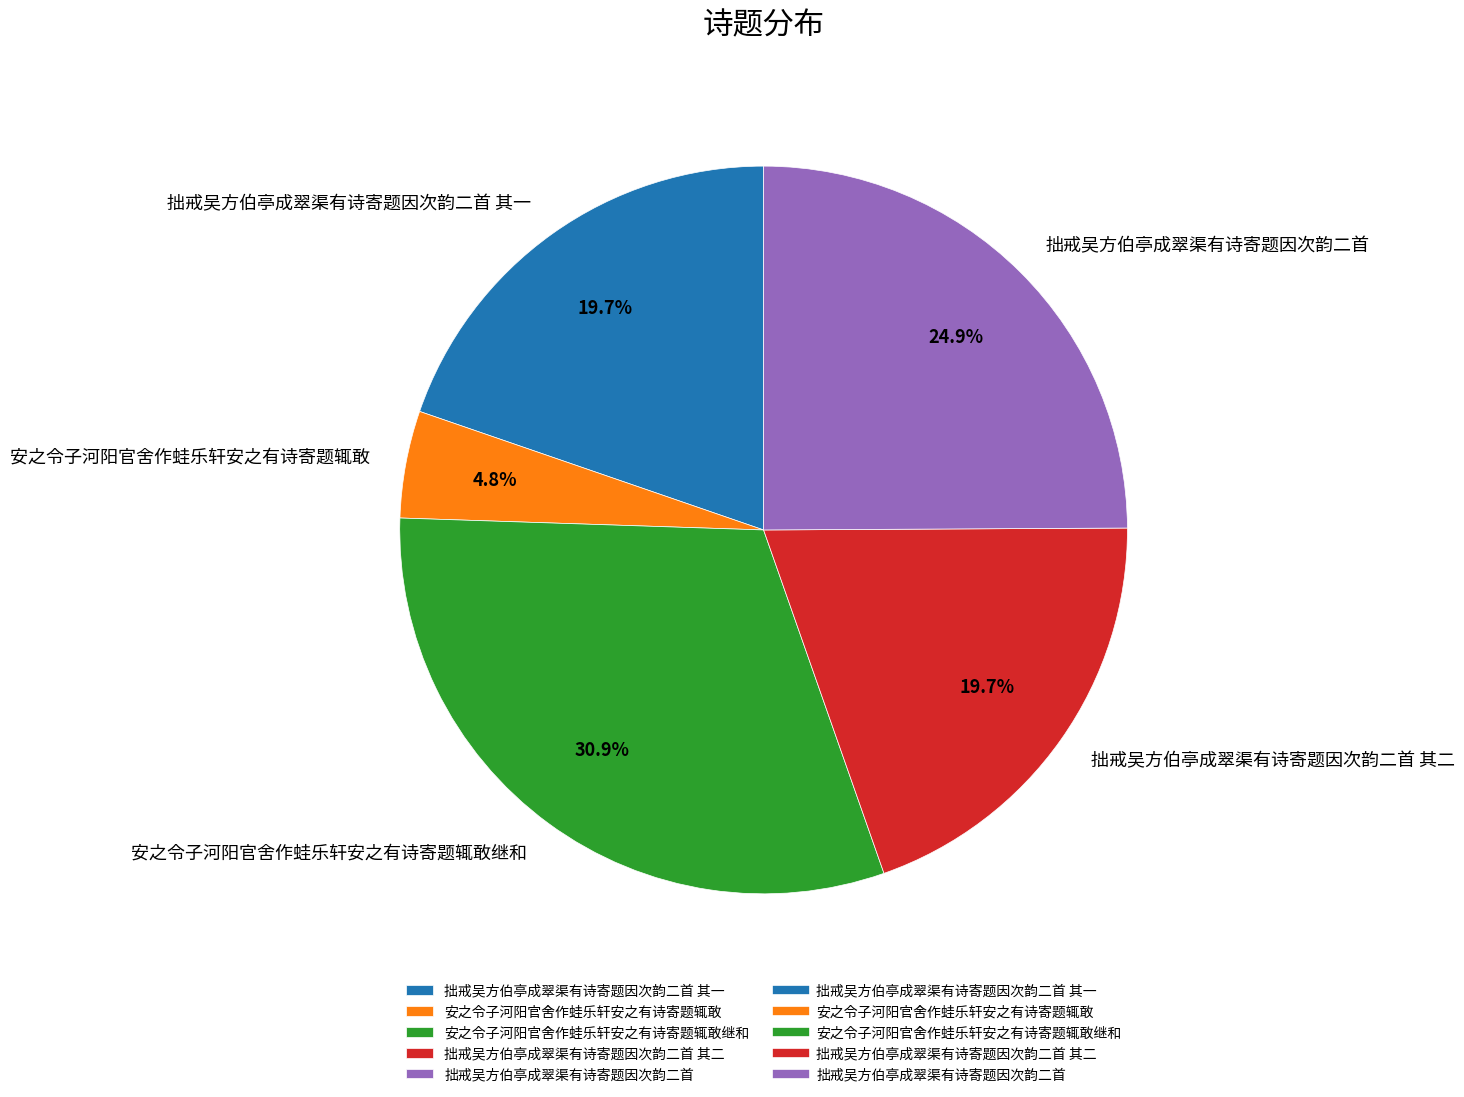

Count the number of slices in the pie.

5